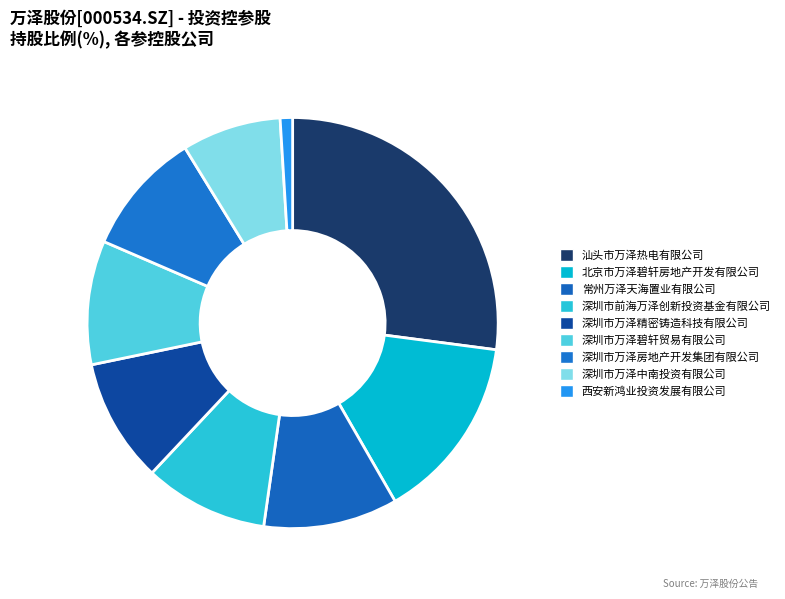

Is there any slice that represents more than half of the pie?

No